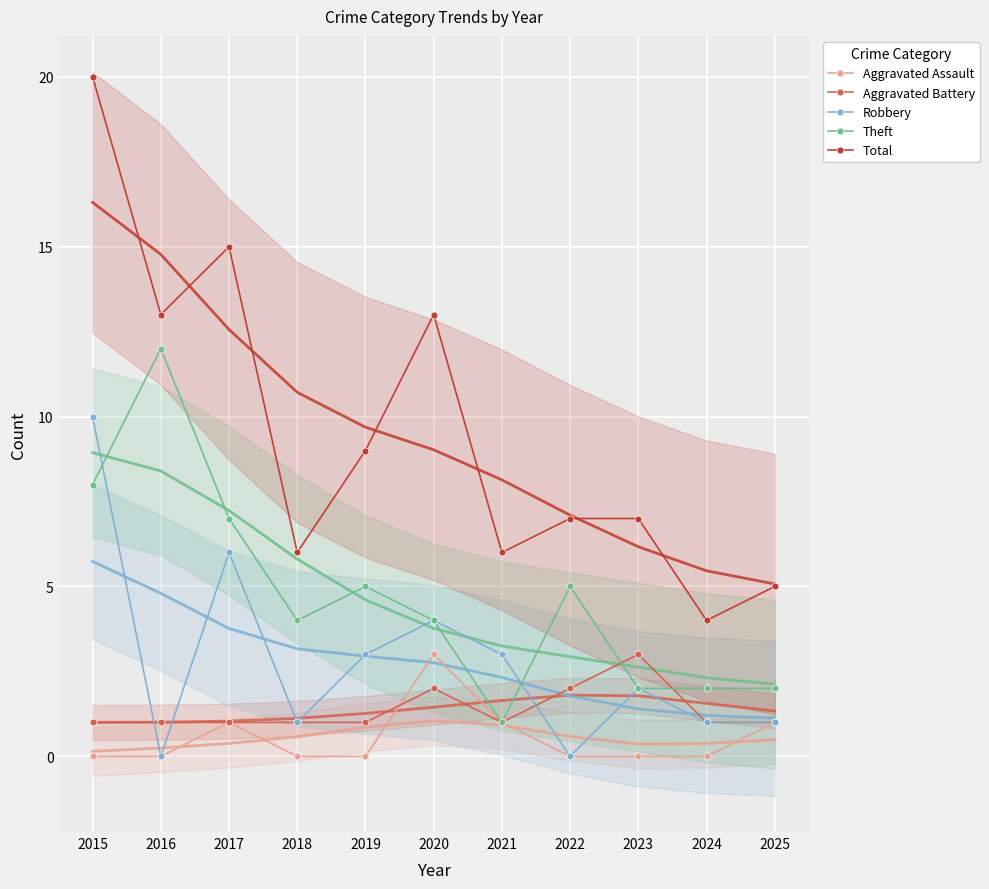

How many interior local valleys does the Robbery series have?

3